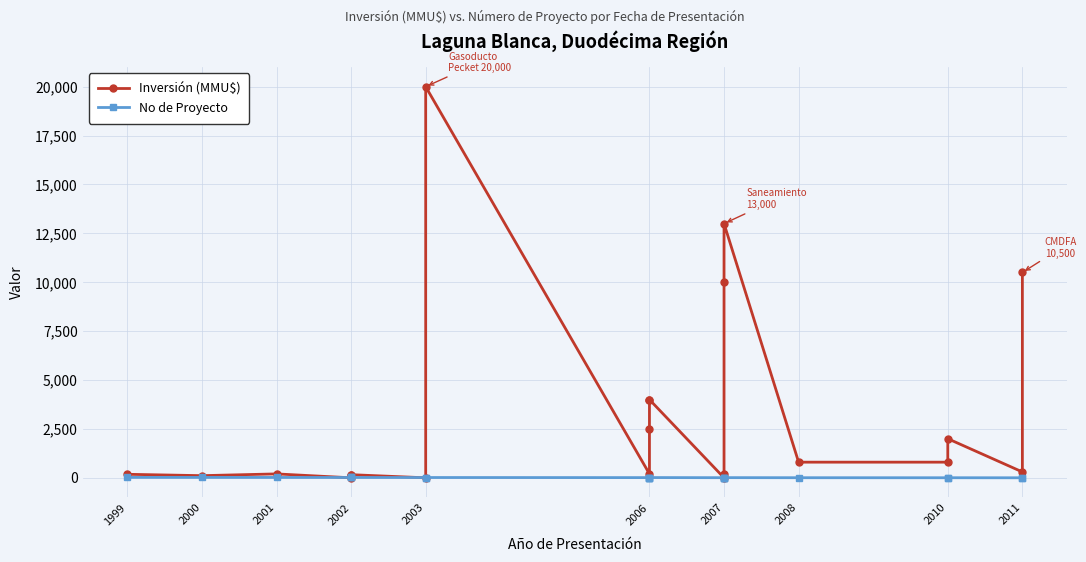

Is it true that No de Proyecto equals 20 at 2003?

False